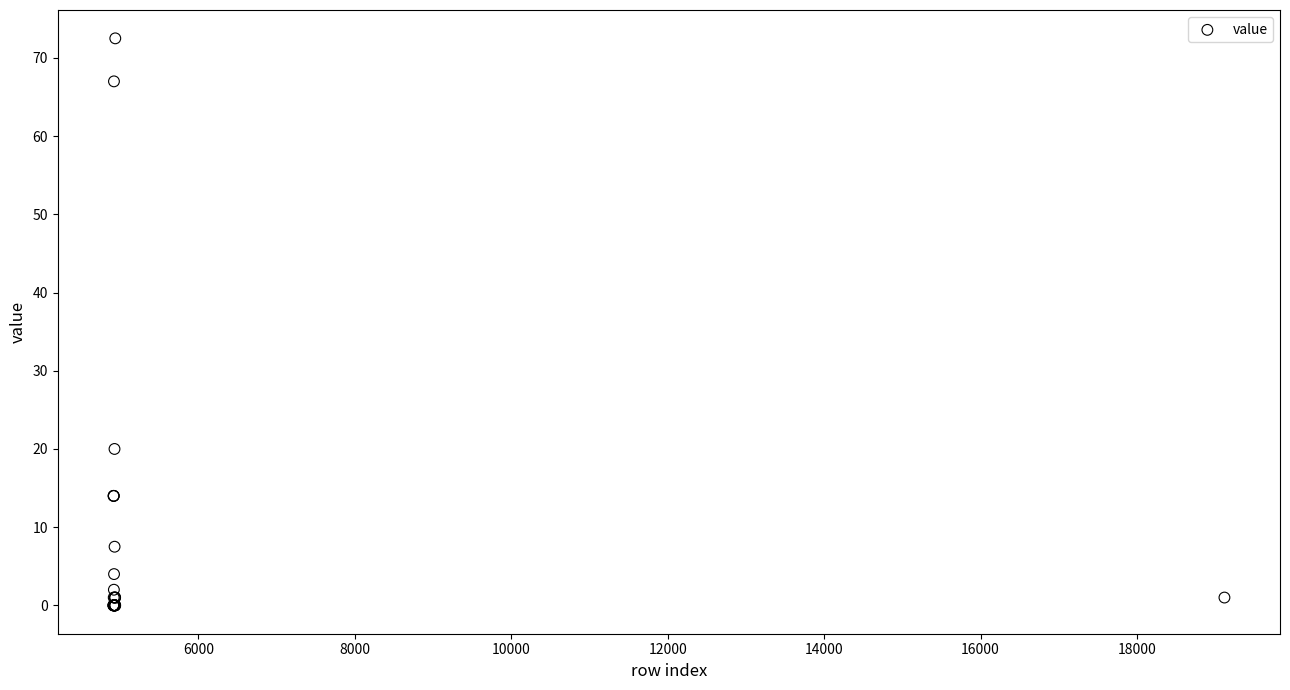

What Y value in the scatter plot is closest to 36?

20.0